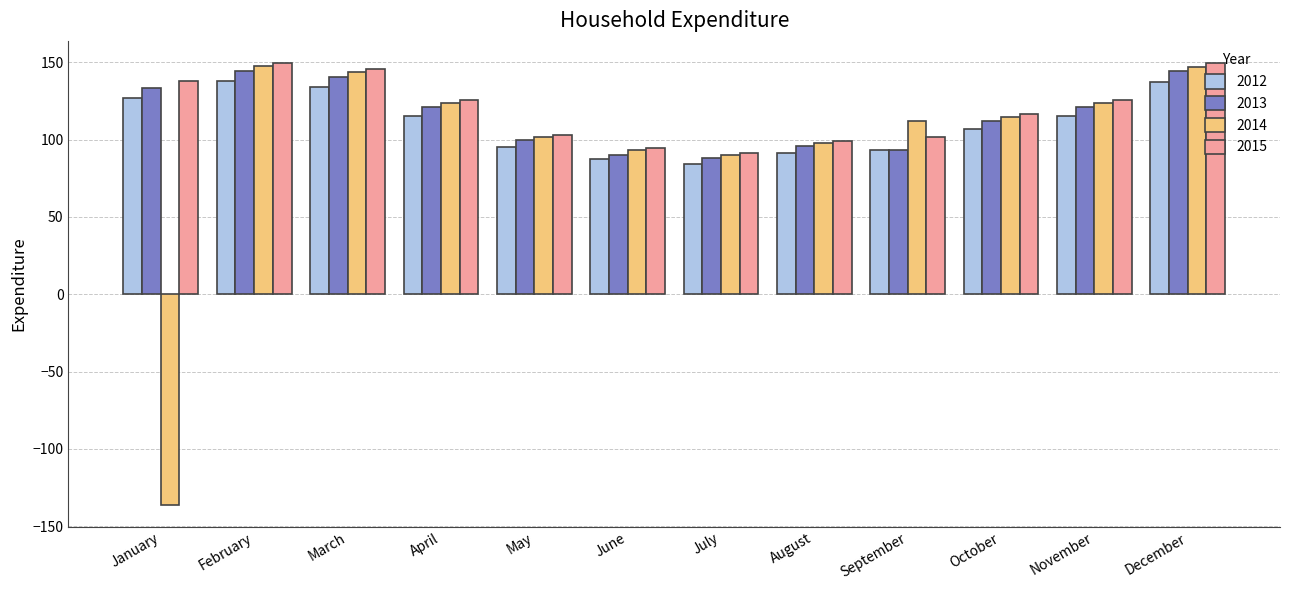

Between May and December, which series saw the biggest shift?

2015